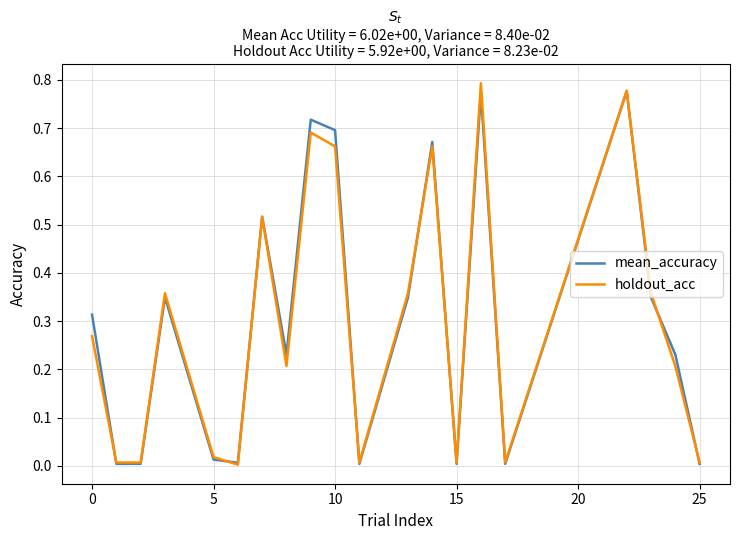

List the series in order of their peak value, lowest first.

mean_accuracy, holdout_acc